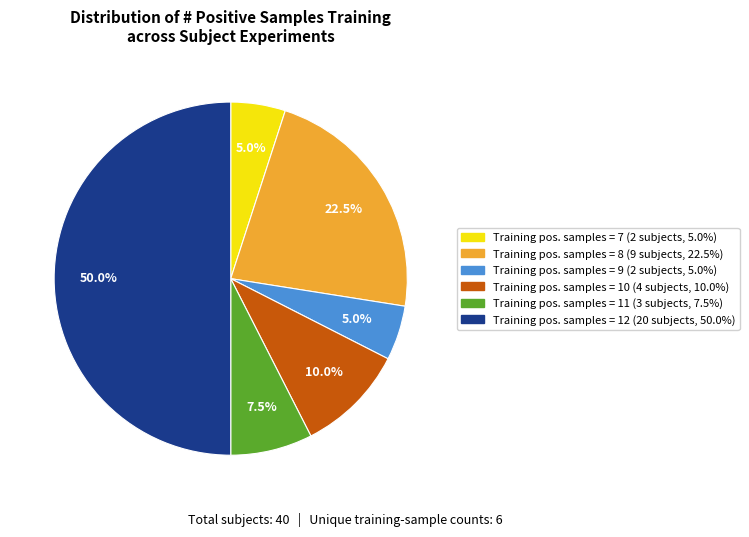

Which slice is the smallest?

7